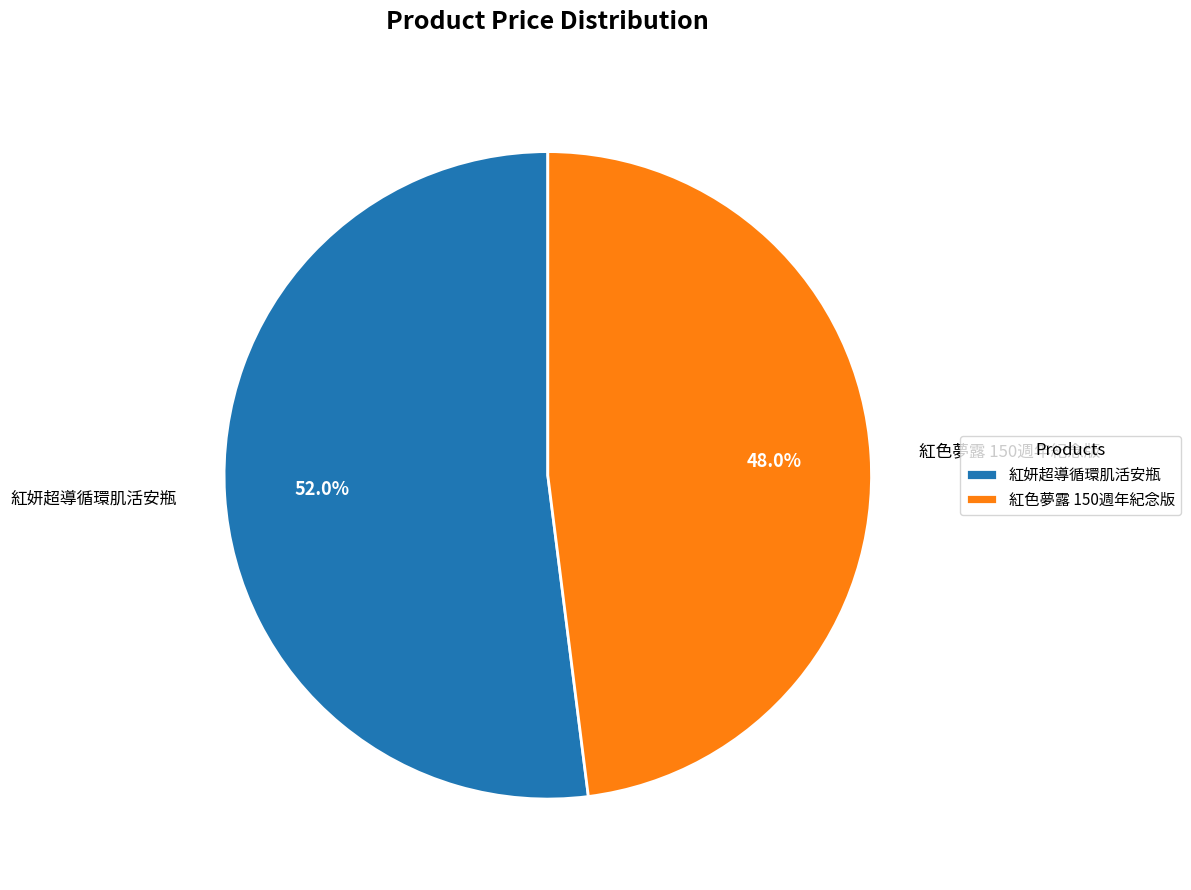

What is the ratio of the value at 紅色夢露 150週年紀念版 to the value at 紅妍超導循環肌活安瓶?

0.9